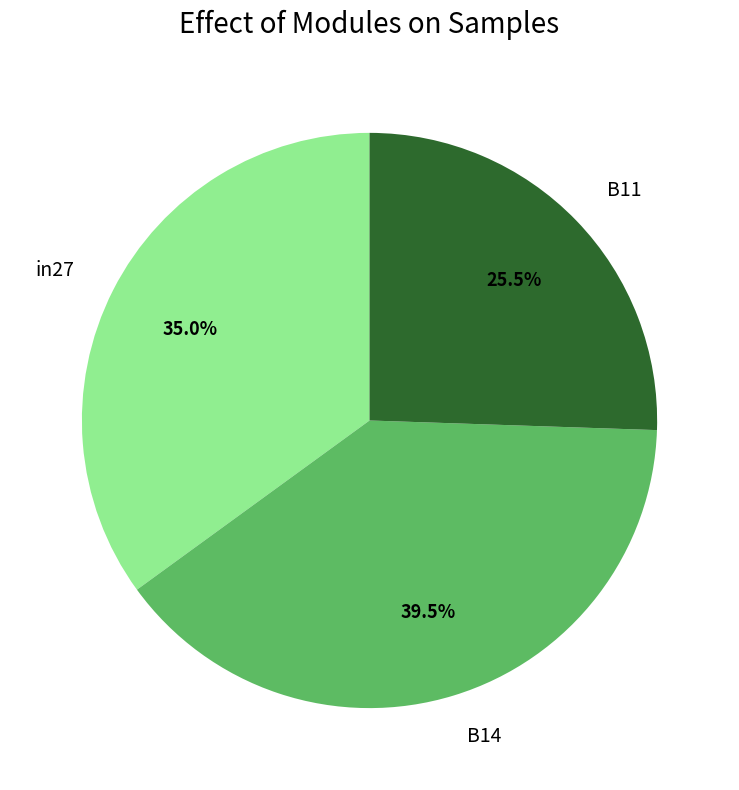

To the nearest percent, what is the average slice percentage?

33%